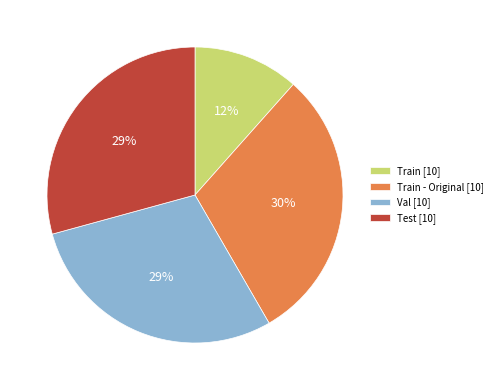

Does any single category account for the majority?

No